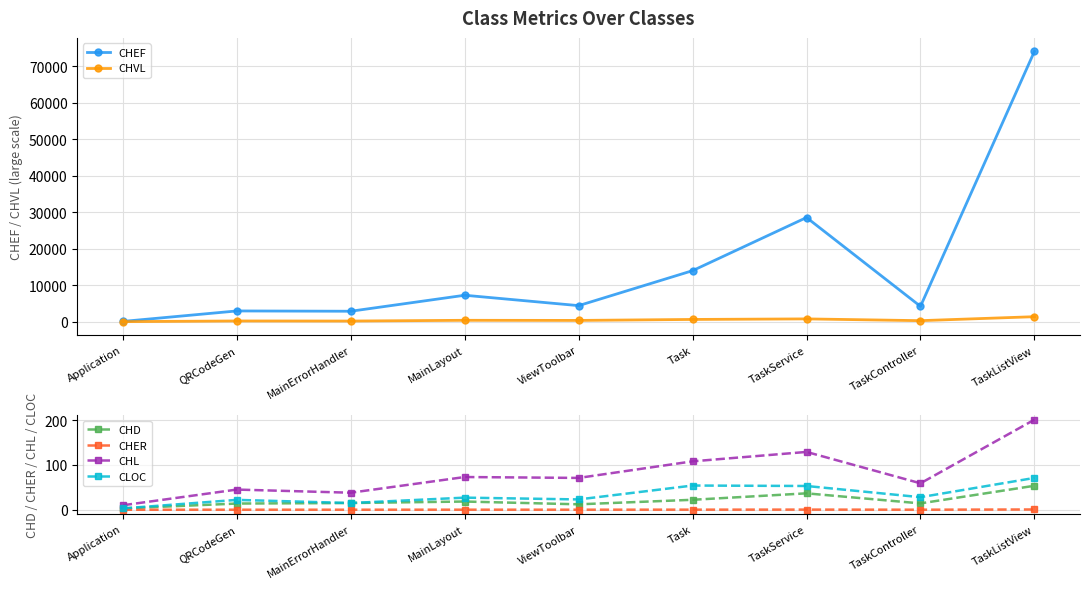

Rank the series by their maximum value, from lowest to highest.

CHER, CHD, CLOC, CHL, CHVL, CHEF